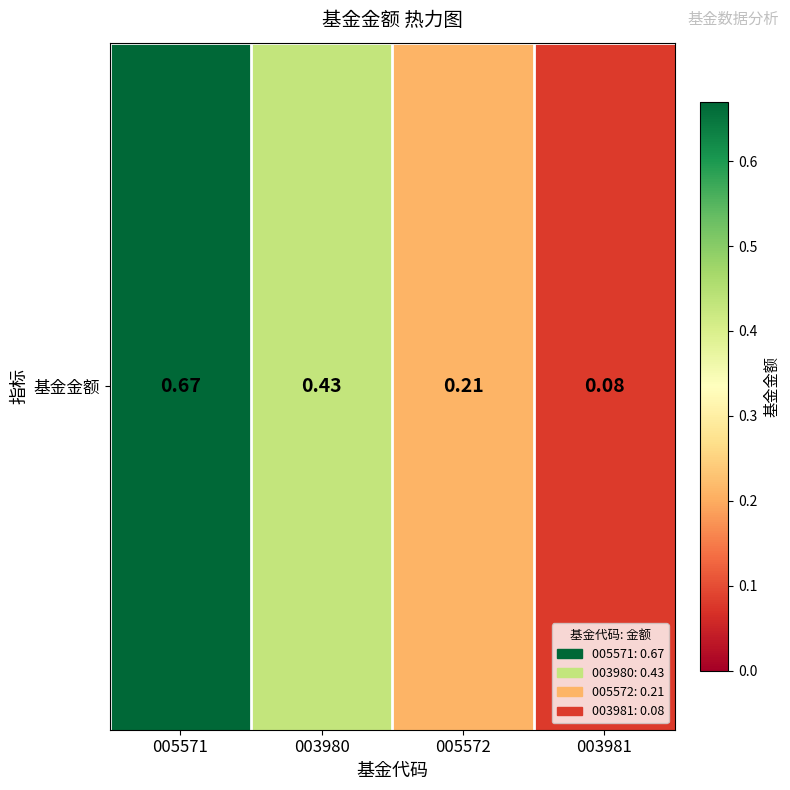

Count the values in the range 0 to 1.

4